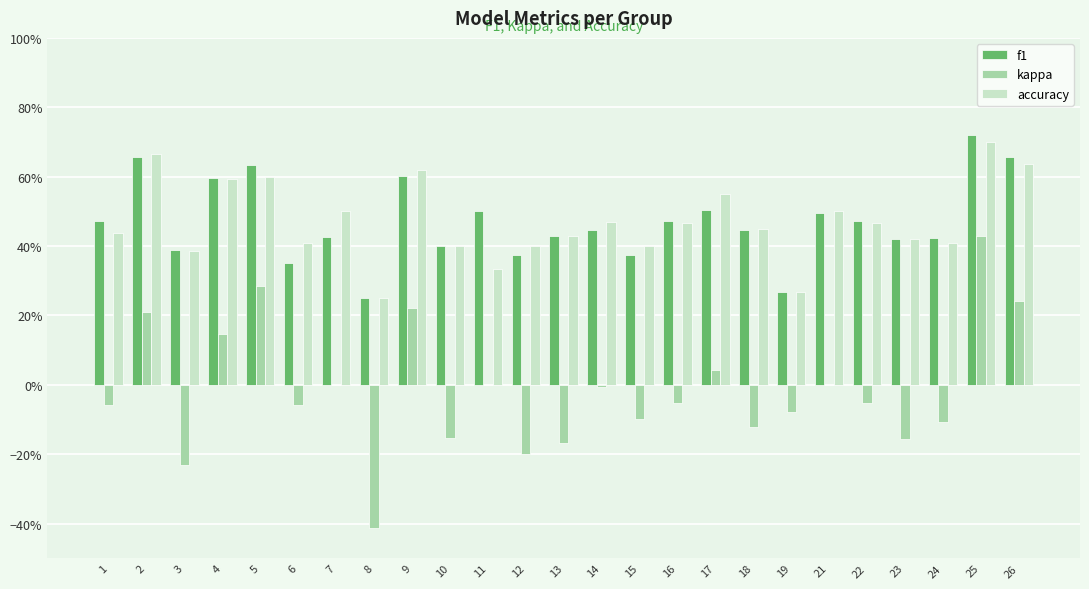

Reading right to left, list all the values displayed in this chart.

f1: 0.7	0.7	0.4	0.4	0.5	0.5	0.3	0.4	0.5	0.5	0.4	0.4	0.4	0.4	0.5	0.4	0.6	0.2	0.4	0.4	0.6	0.6	0.4	0.7	0.5
kappa: 0.2	0.4	-0.1	-0.2	-0.1	0.0	-0.1	-0.1	0.0	-0.1	-0.1	-0.0	-0.2	-0.2	0.0	-0.2	0.2	-0.4	0.0	-0.1	0.3	0.1	-0.2	0.2	-0.1
accuracy: 0.6	0.7	0.4	0.4	0.5	0.5	0.3	0.5	0.6	0.5	0.4	0.5	0.4	0.4	0.3	0.4	0.6	0.2	0.5	0.4	0.6	0.6	0.4	0.7	0.4